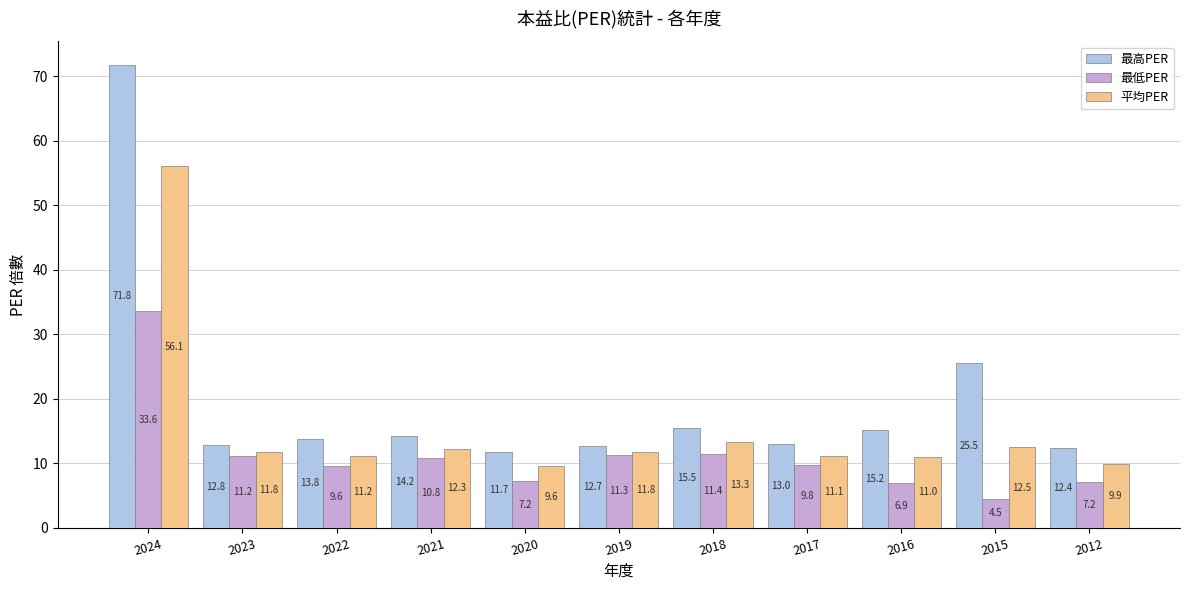

What is the lowest value of the 平均PER series?

9.6